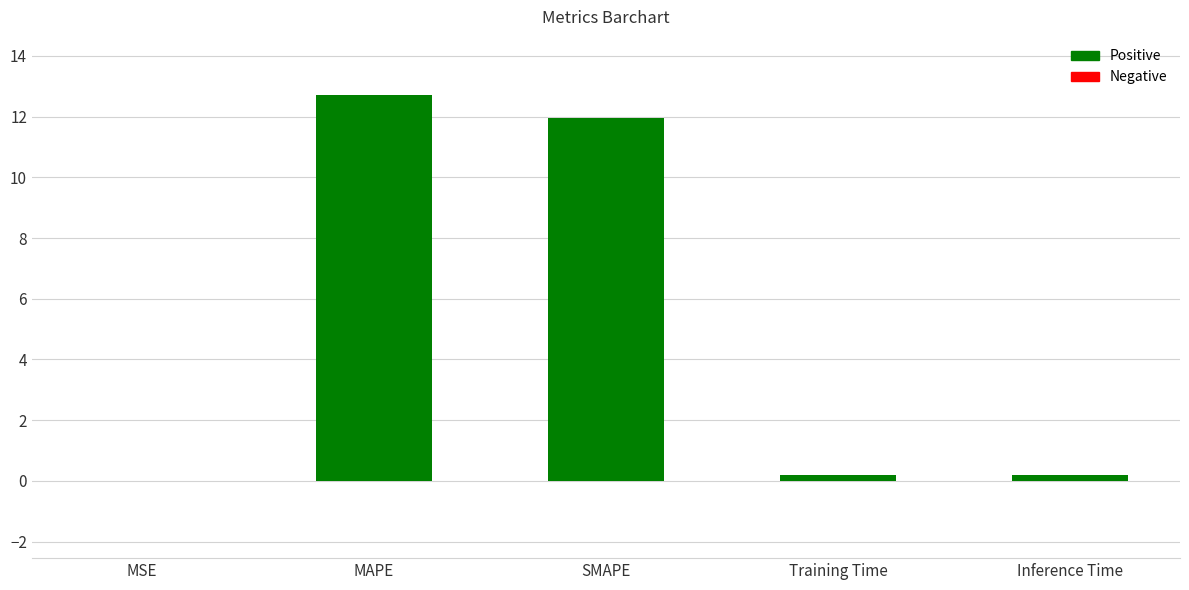

What is the greatest value displayed?

12.7